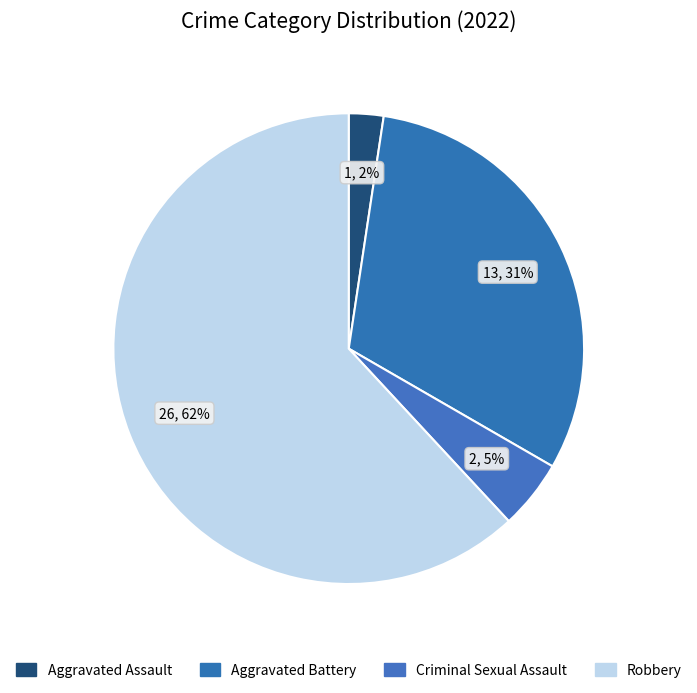

Count the number of slices in the pie.

4